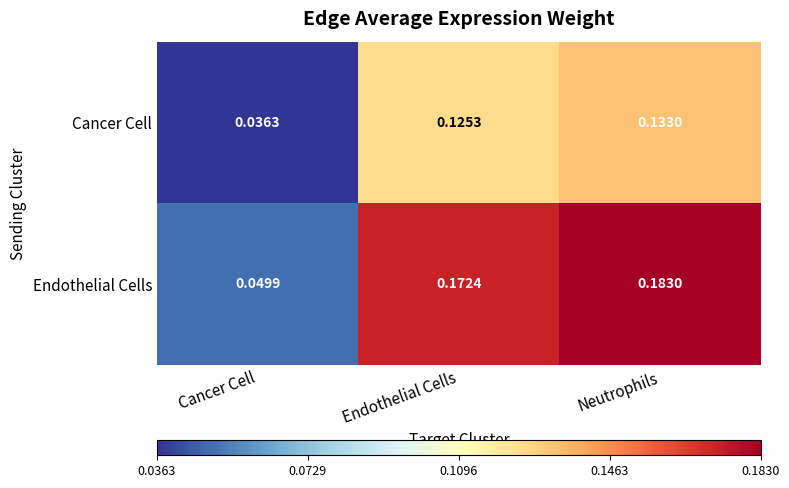

Which series has the largest total across all categories?

Endothelial Cells